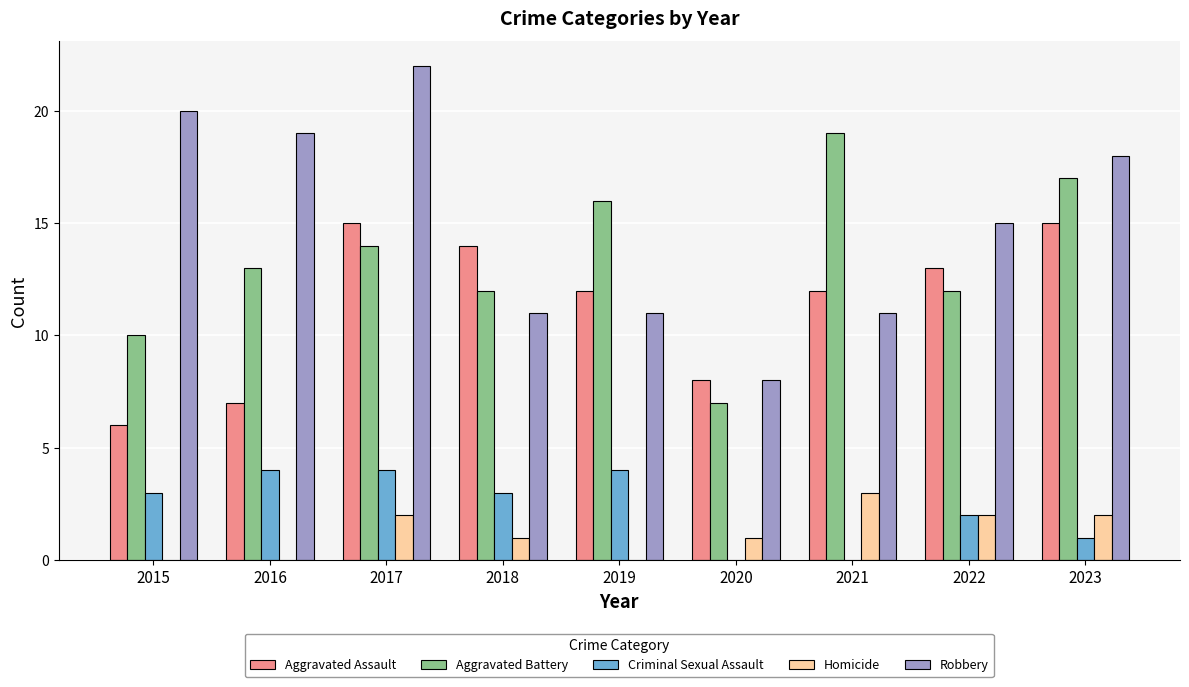

The Aggravated Battery series shows 12 at 2022. True or false?

True